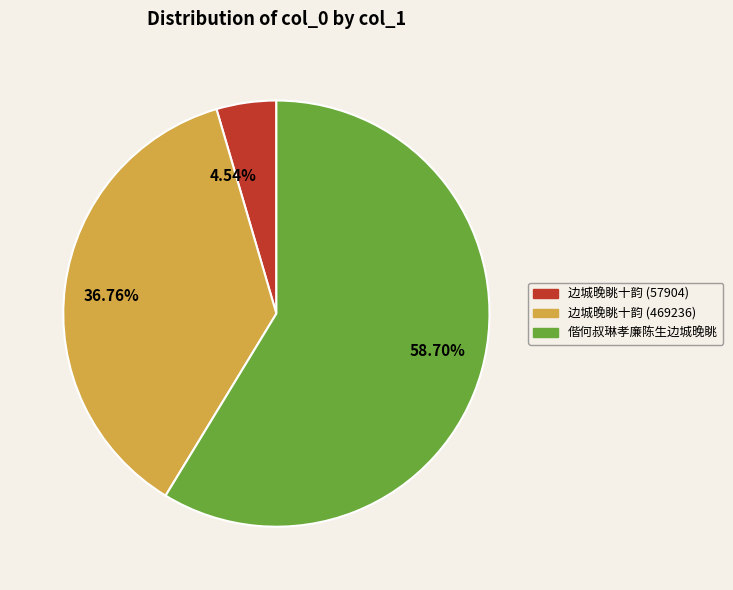

To the nearest percent, what percentage of the pie is 边城晚眺十韵 (469236)?

37%